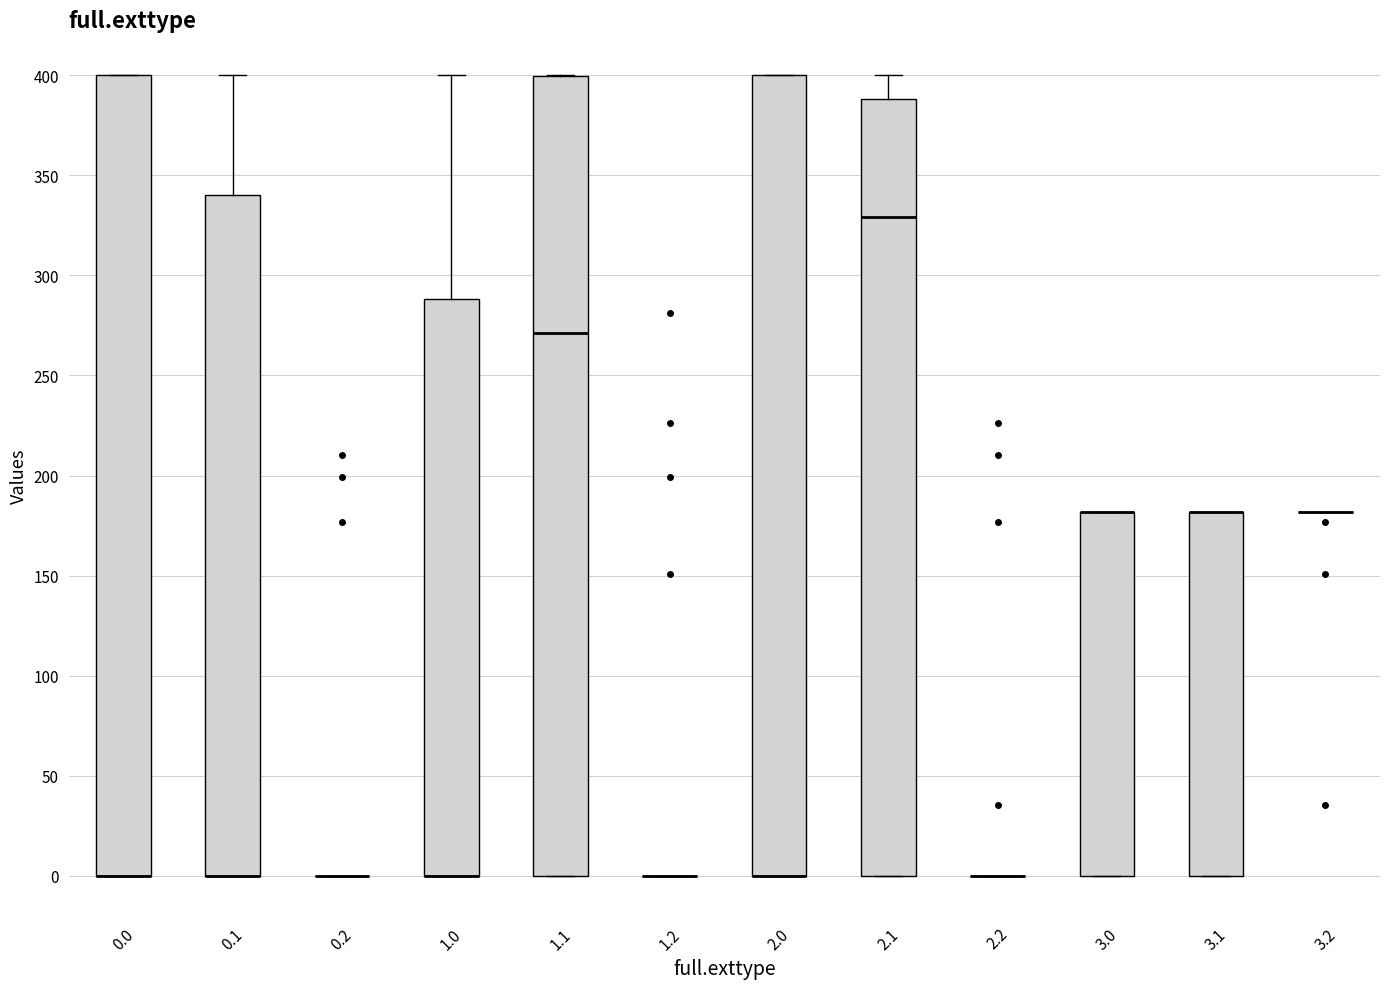

Reading left to right, read every box against the y-axis: the position of its median line, the range the box covers, and the ends of its whiskers. The values are not printed on the chart, so give them approximately, as read against the axis.

0.0: median 0 (drawn on the box's lower edge), box 0 to 400, whiskers 0 to 400
0.1: median 0 (drawn on the box's lower edge), box 0 to 340, whiskers 0 to 400
0.2: box collapsed to a line at 0, whiskers 0 to 0
1.0: median 0 (drawn on the box's lower edge), box 0 to 290, whiskers 0 to 400
1.1: median 270, box 0 to 400, whiskers 0 to 400
1.2: box collapsed to a line at 0, whiskers 0 to 0
2.0: median 0 (drawn on the box's lower edge), box 0 to 400, whiskers 0 to 400
2.1: median 330, box 0 to 390, whiskers 0 to 400
2.2: box collapsed to a line at 0, whiskers 0 to 0
3.0: median 180 (drawn on the box's upper edge), box 0 to 180, whiskers 0 to 180
3.1: median 180 (drawn on the box's upper edge), box 0 to 180, whiskers 0 to 180
3.2: box collapsed to a line at 180, whiskers 180 to 180